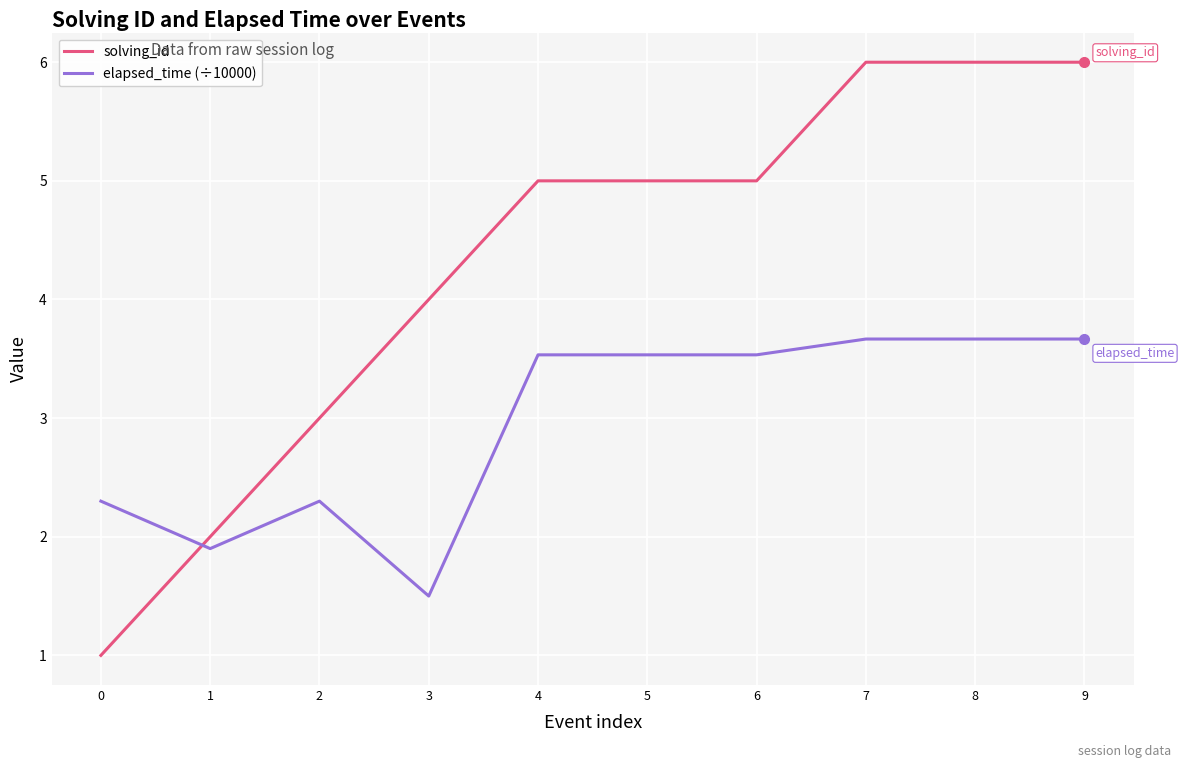

The solving_id series shows 4.0 at 3. True or false?

True